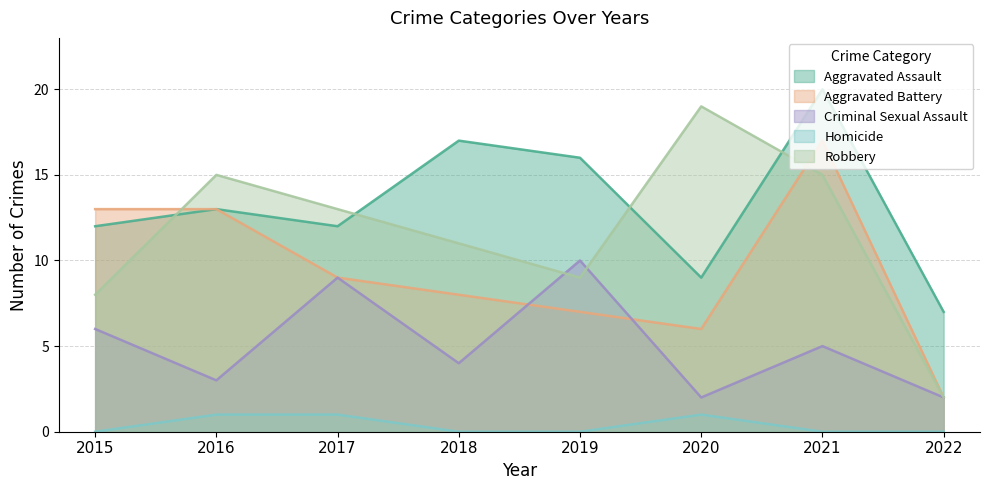

Which series changed the most between 2018 and 2019?

Criminal Sexual Assault